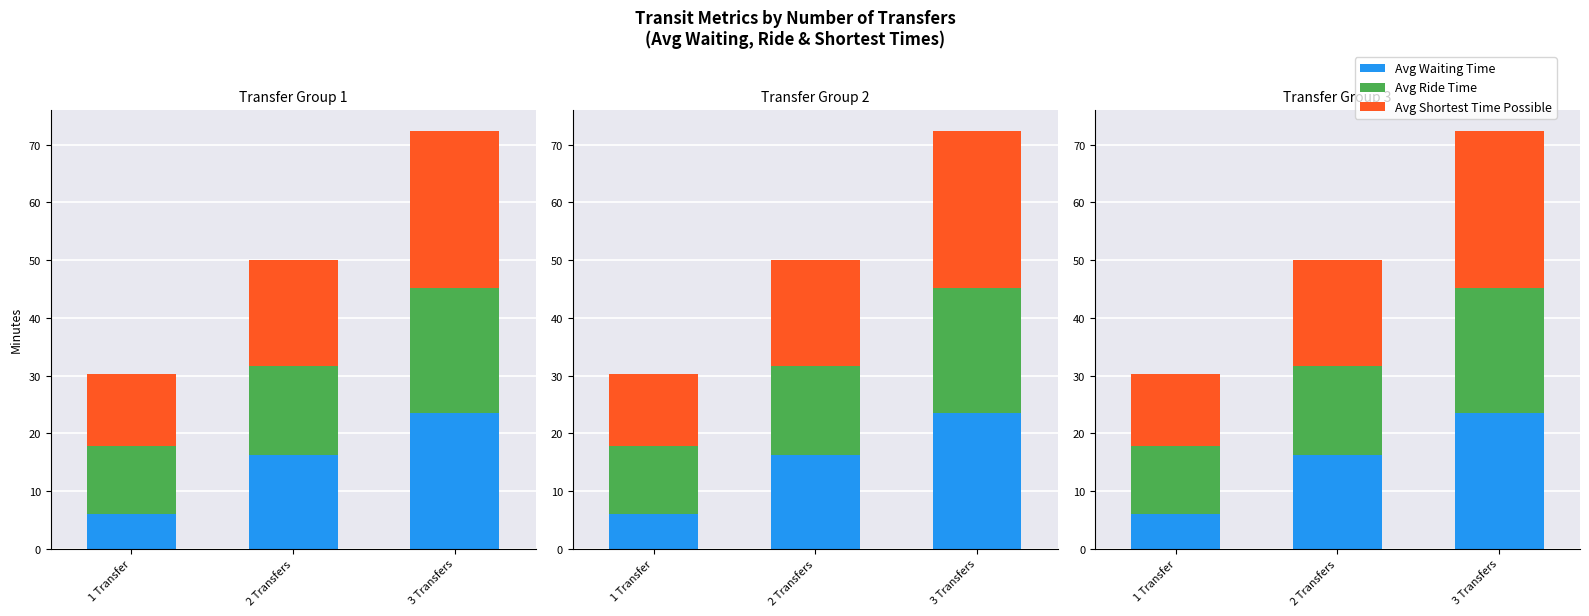

Rank the series by their average value, from lowest to highest.

Avg Waiting Time, Avg Ride Time, Avg Shortest Time Possible